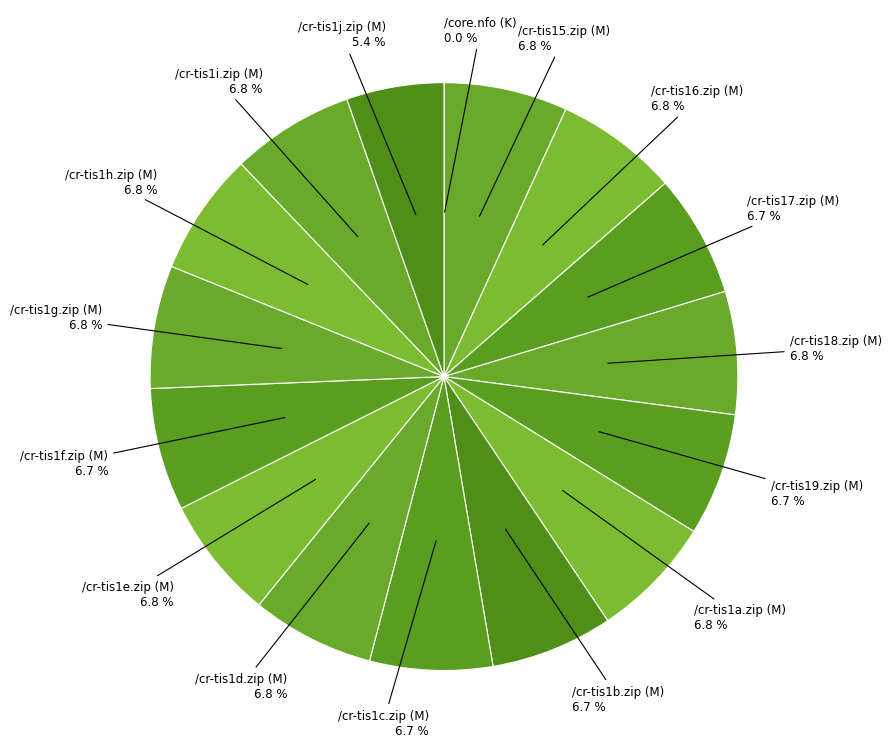

To the nearest percent, what is the difference between the largest and smallest slice percentages?

7%